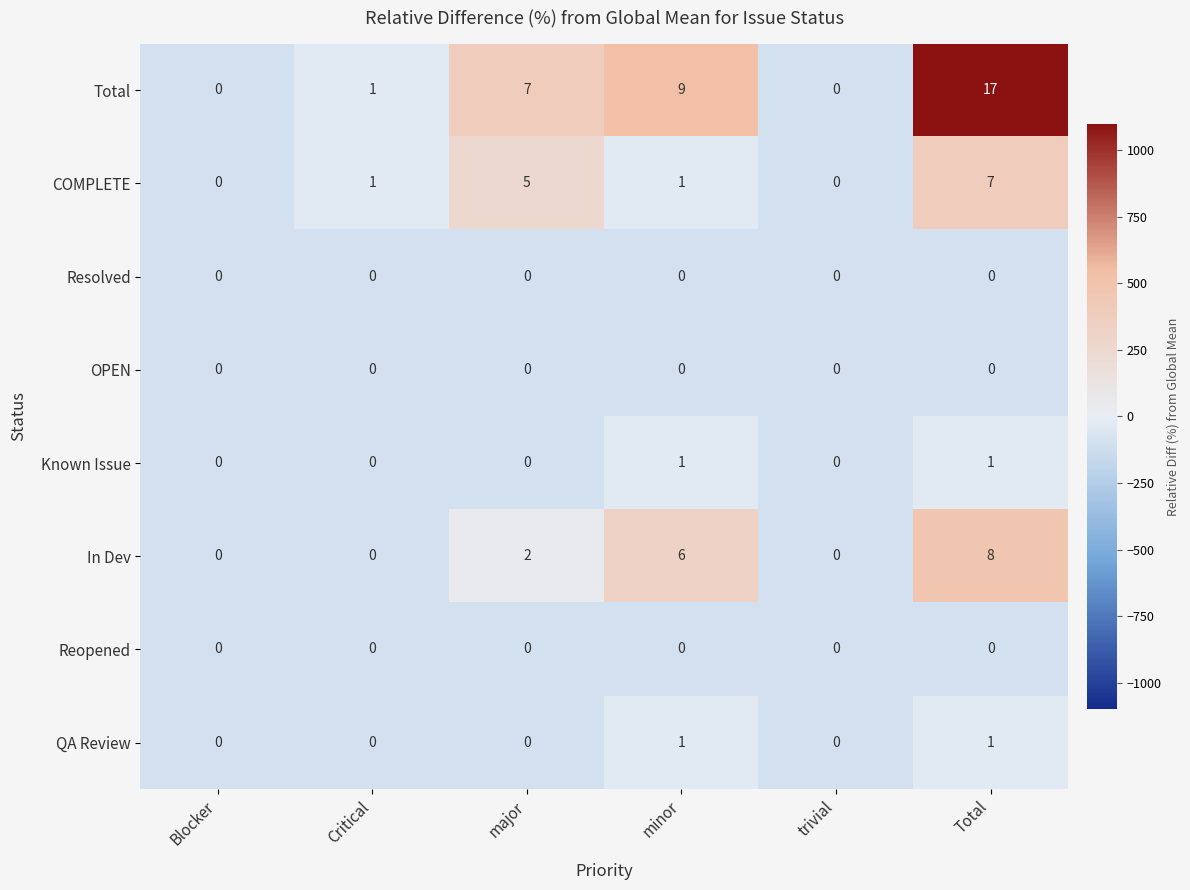

Count the In Dev values in the range 0 to 6.

5